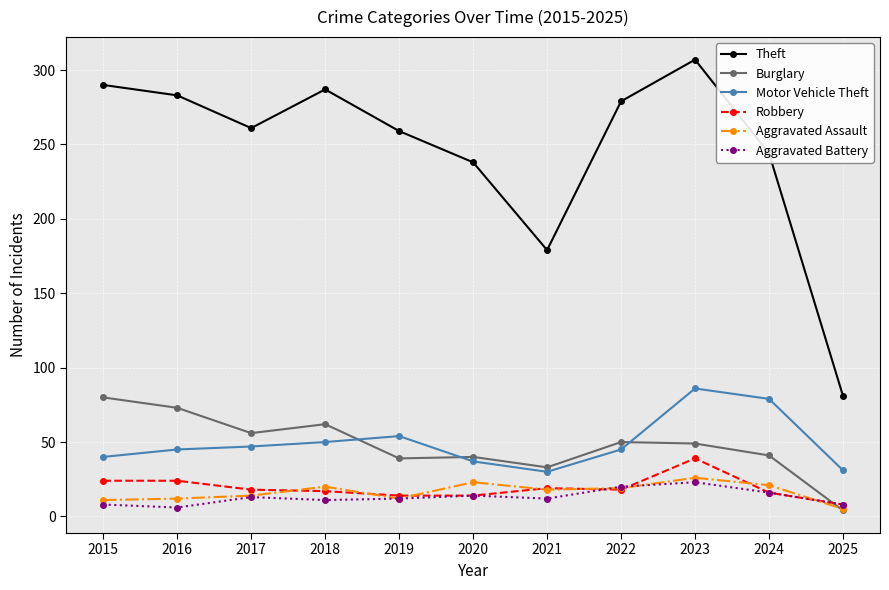

Which series has the largest total across all categories?

Theft